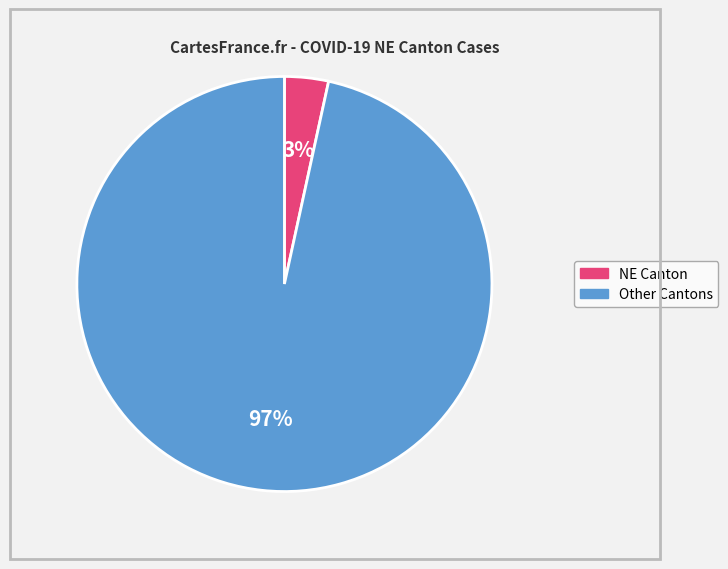

Does any single category account for the majority?

Yes